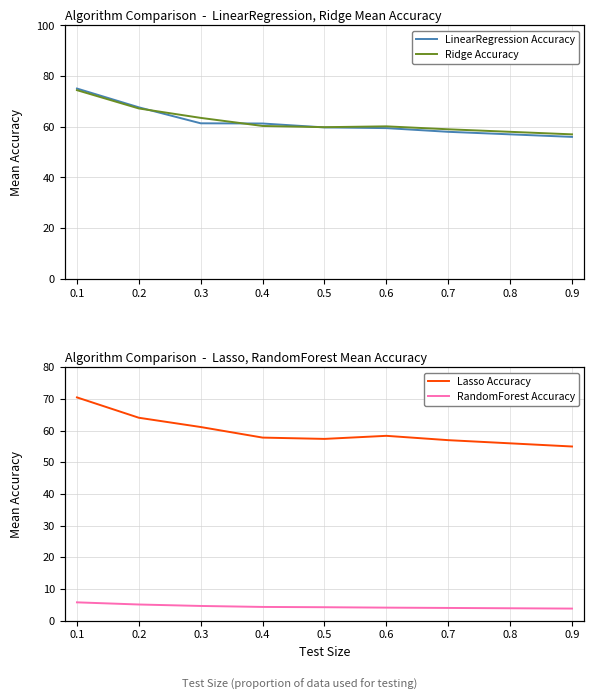

At how many categories does at least one series exceed 59?

6